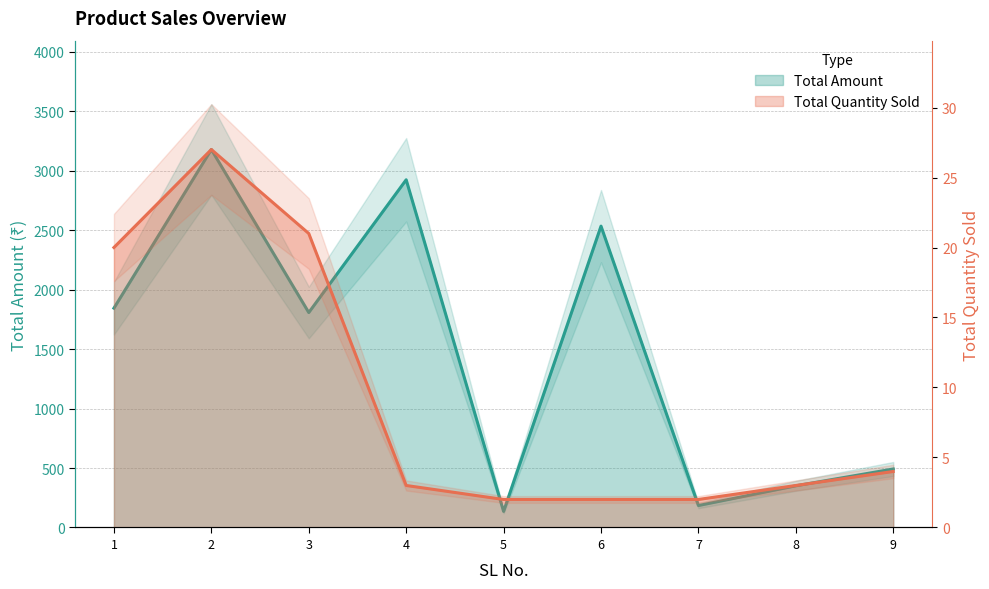

Reading right to left, transcribe all the data shown in this chart.

Total Amount: 492.0	350.6	184.5	2535.0	135.3	2925.0	1808.1	3179.6	1845.0
Total Quantity Sold: 4.0	3.0	2.0	2.0	2.0	3.0	21.0	27.0	20.0